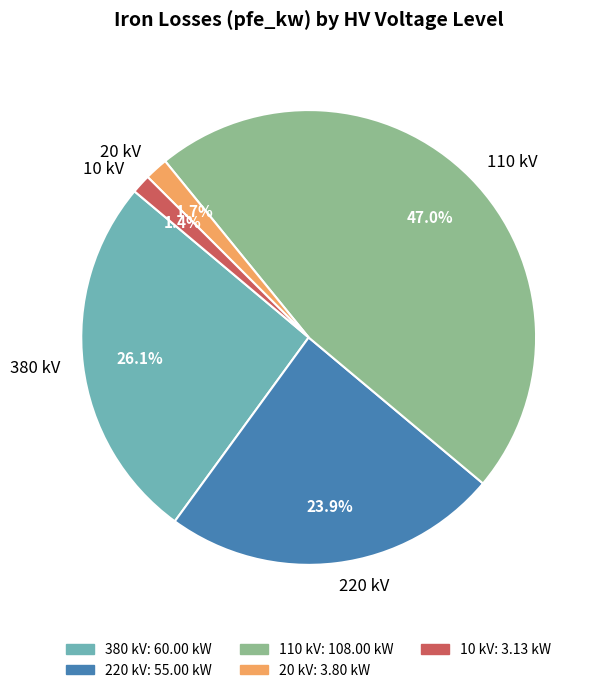

Does 20 kV represent more than half of the total?

No